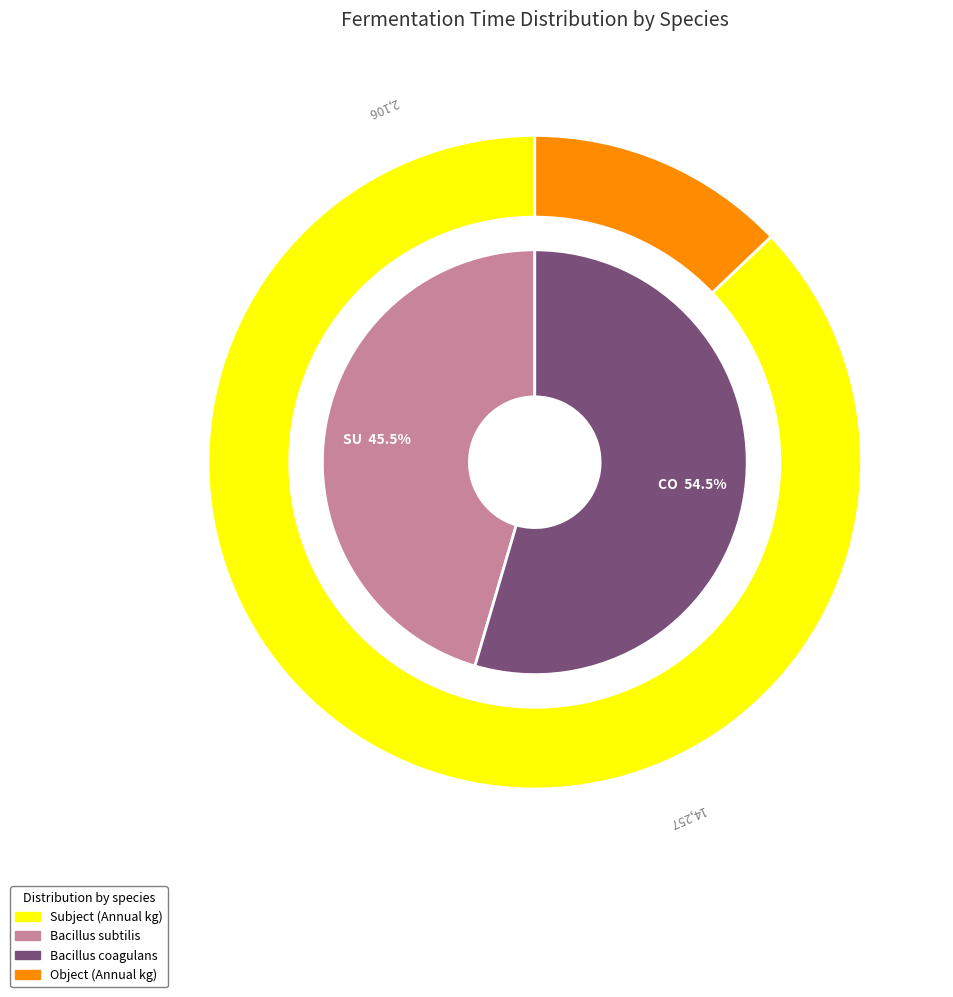

What percentage is NOT represented by Bacillus subtilis?

54.5%